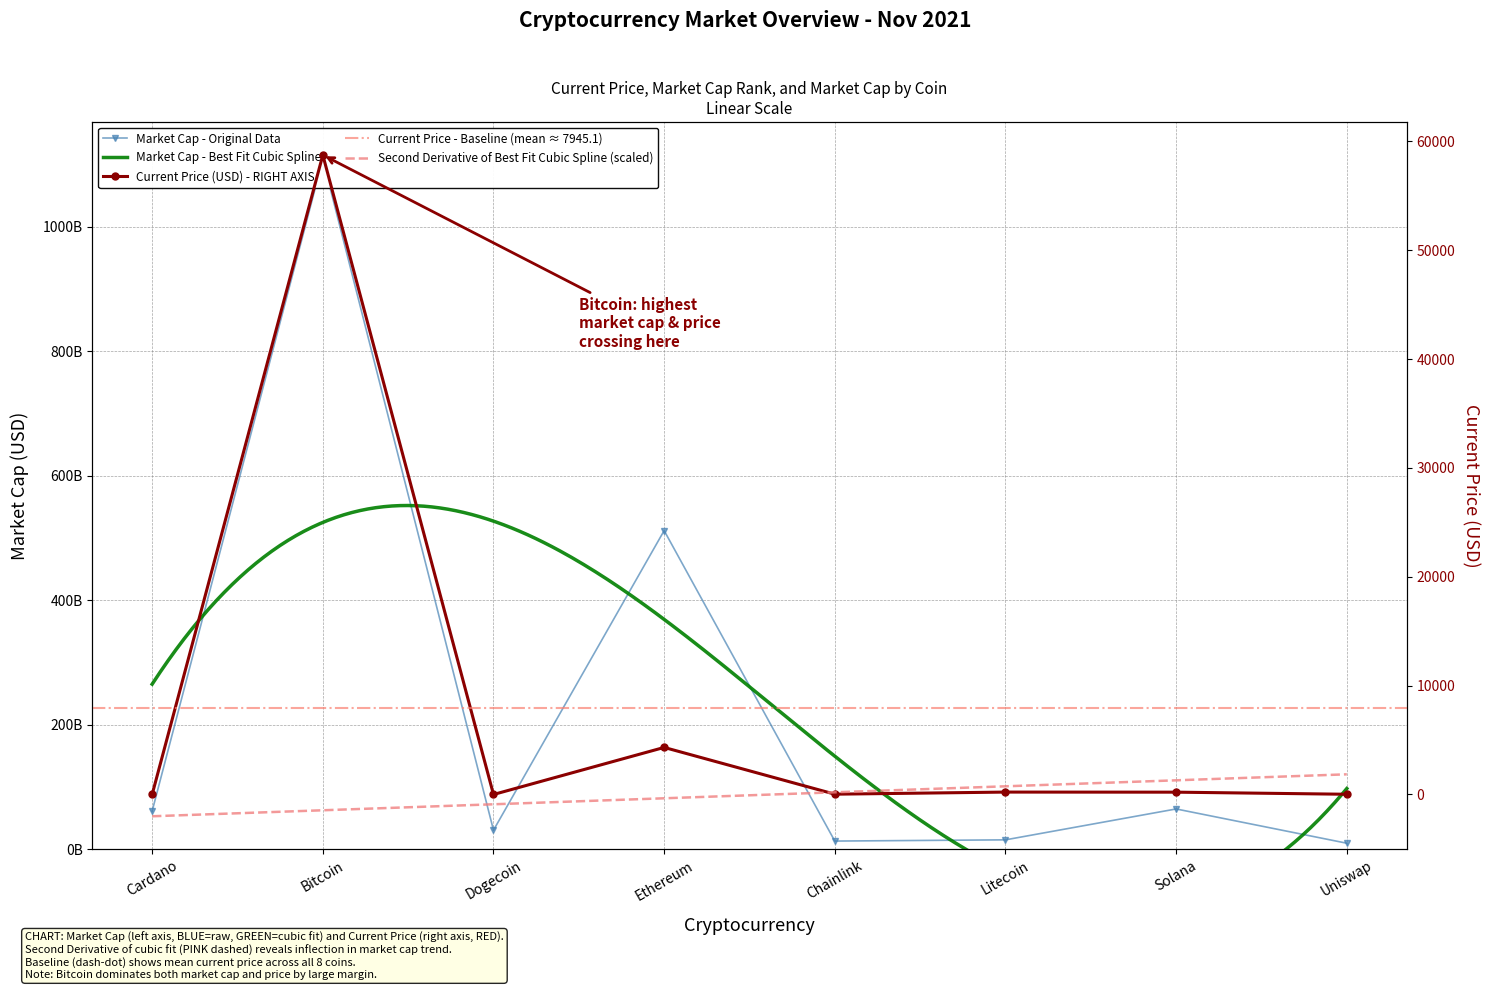

What is the smallest value displayed?

0.2